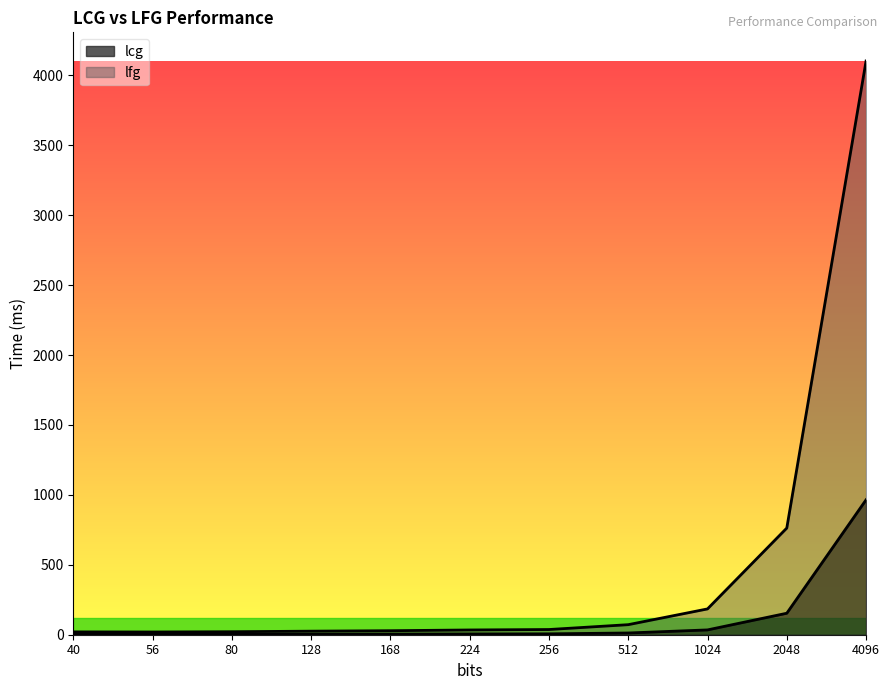

What are all the series names shown in the legend?

lcg, lfg